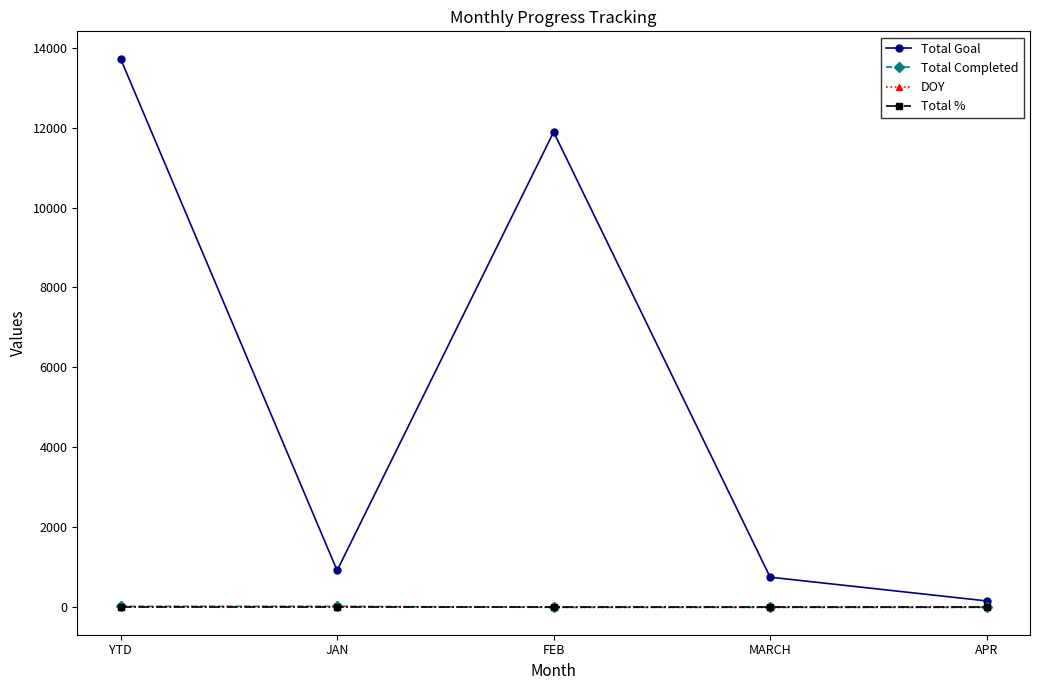

At which category does Total Goal reach its first local valley?

JAN